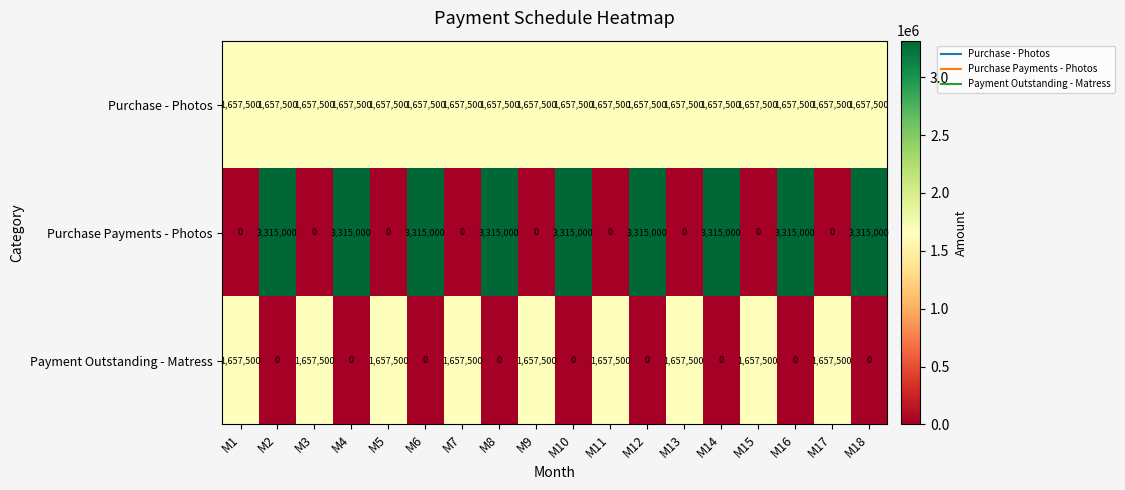

At how many categories does at least one series exceed 1011326?

18